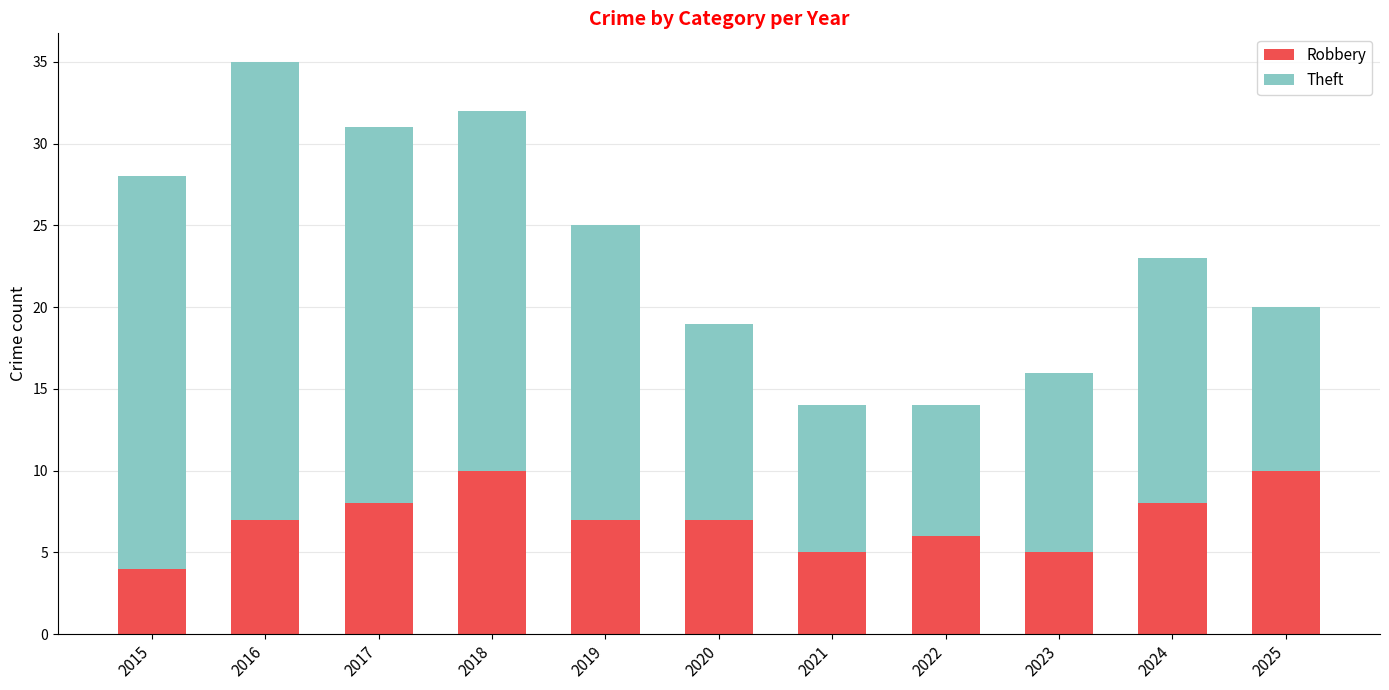

What is the lowest value of the Robbery series?

4